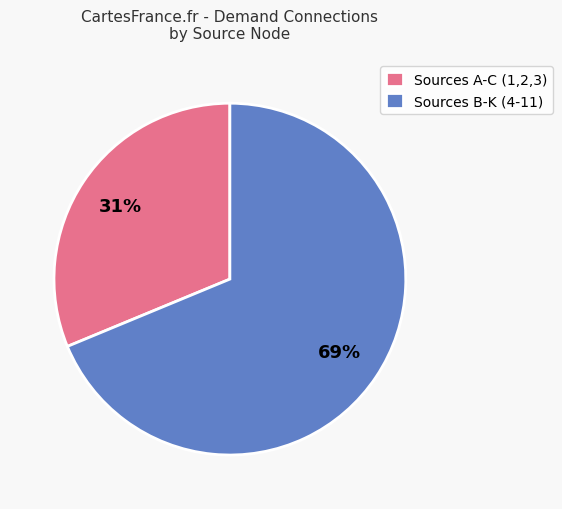

Is there a majority slice in this chart?

Yes